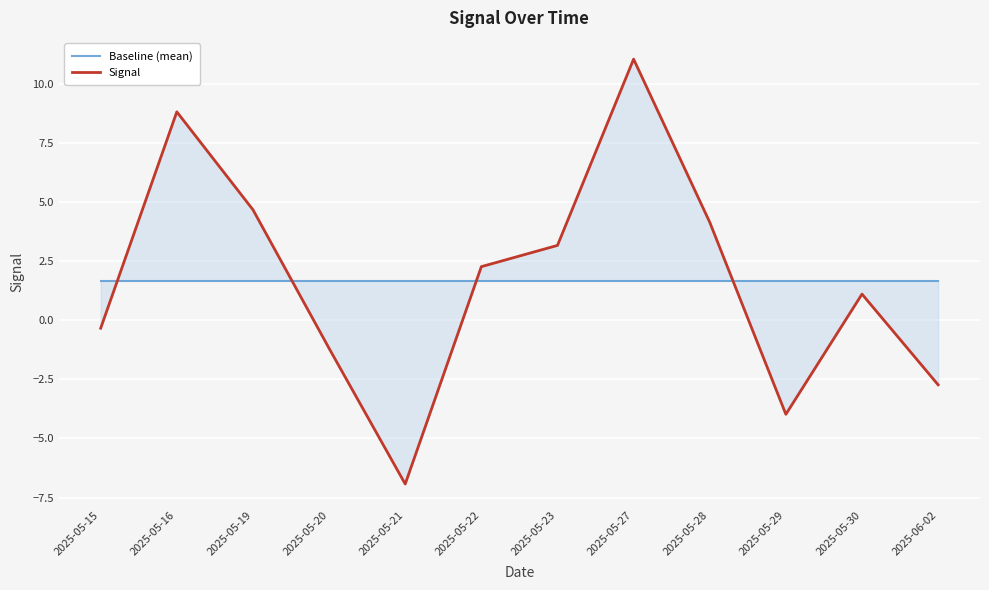

Reading left to right, extract all data points from this chart.

Baseline (mean): 1.7	1.7	1.7	1.7	1.7	1.7	1.7	1.7	1.7	1.7	1.7	1.7
Signal: -0.3	8.8	4.7	-1.2	-6.9	2.3	3.2	11.0	4.1	-4.0	1.1	-2.7